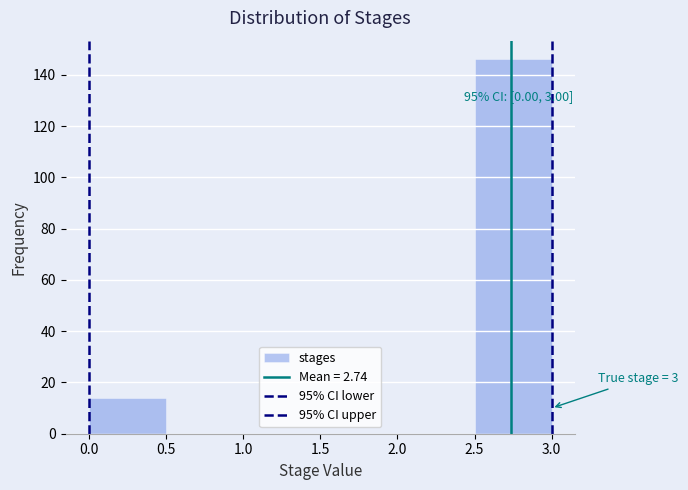

Which range on the x-axis has the tallest bar?

2.5 to 3.0